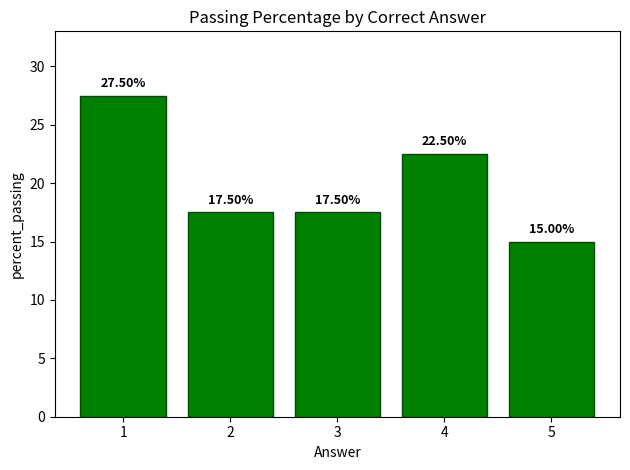

What is the difference between the second highest and minimum values?

7.5